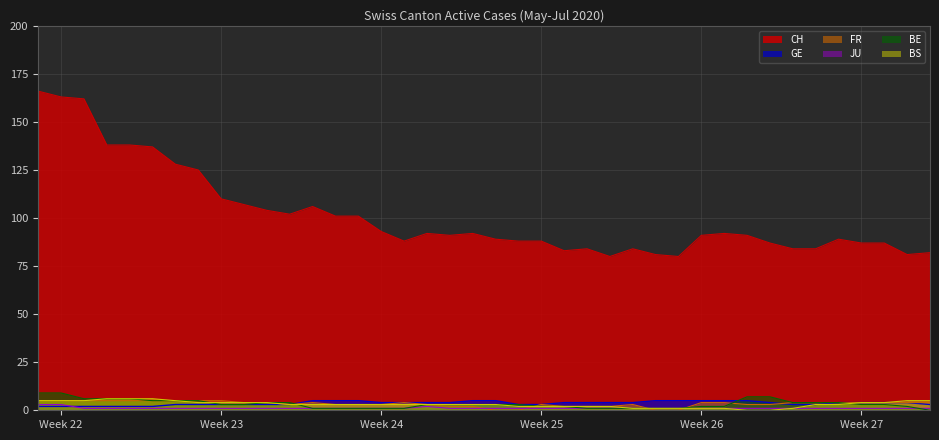

Which series has the widest spread of values?

CH